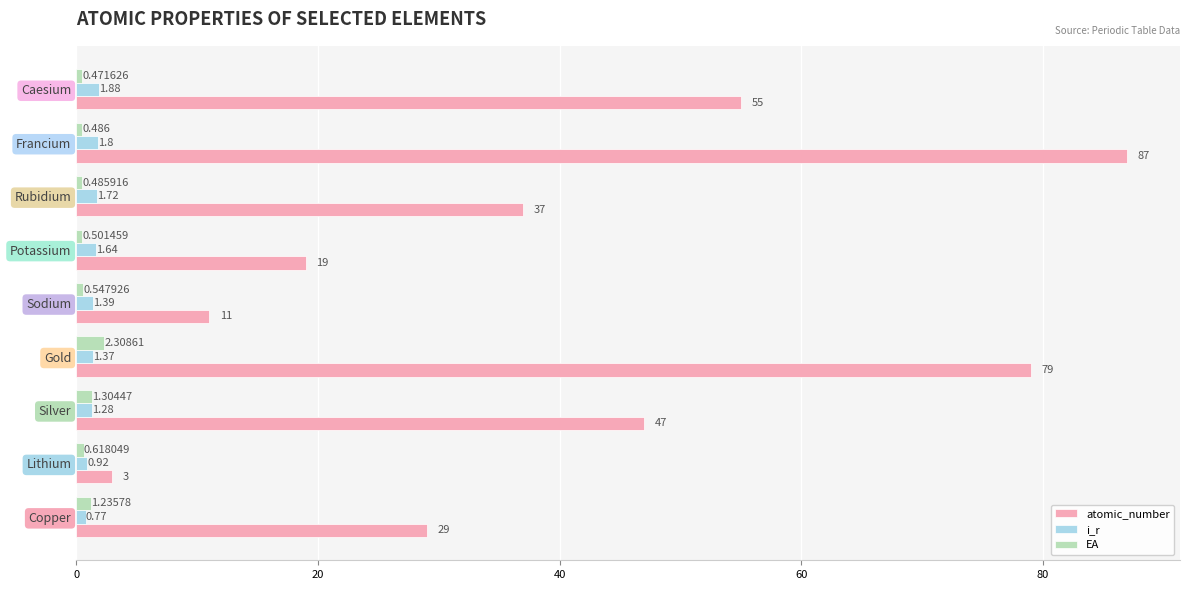

Which label corresponds to the smallest value in the chart?

Caesium